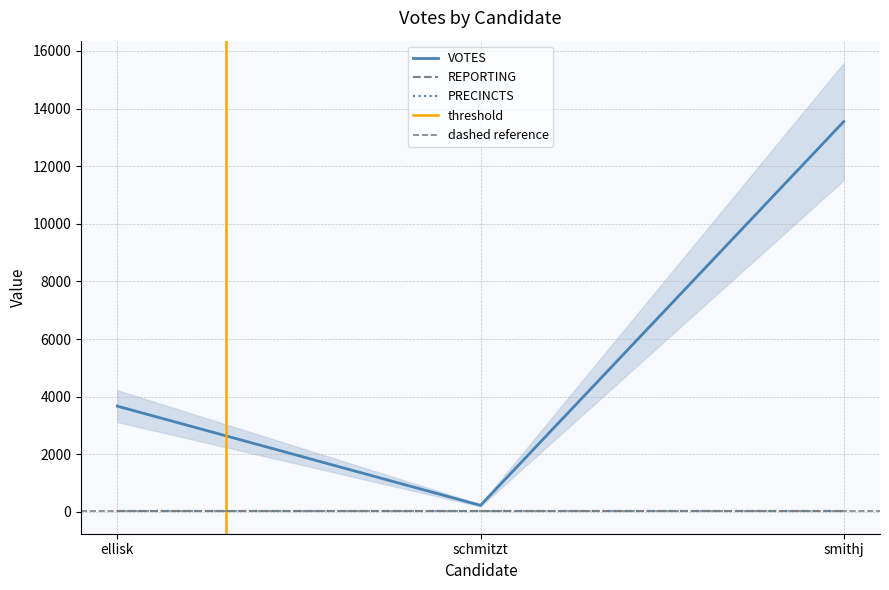

At ellisk, list the series in order from smallest to largest.

REPORTING, PRECINCTS, VOTES